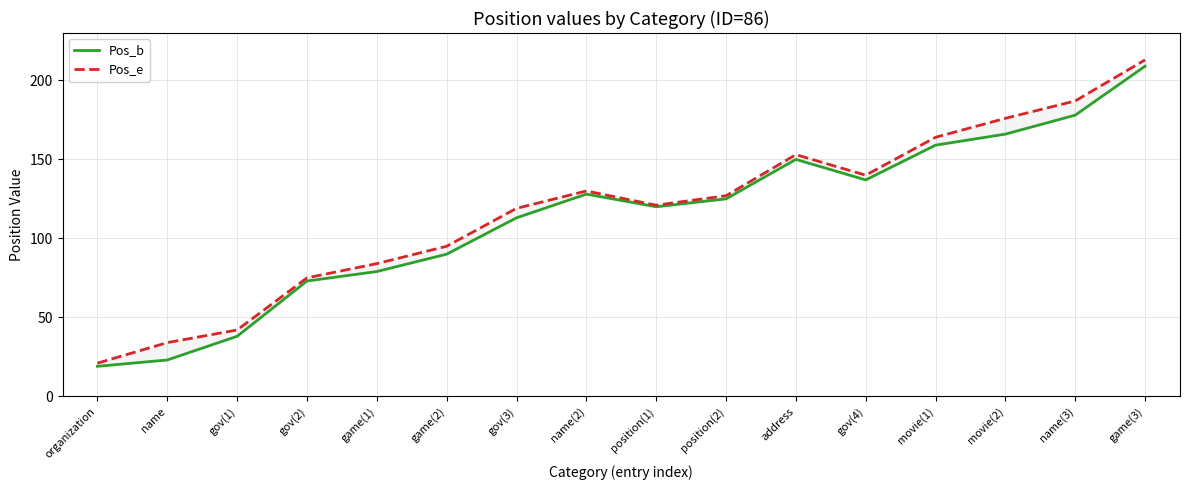

True or false: Pos_b and Pos_e intersect in this chart.

False